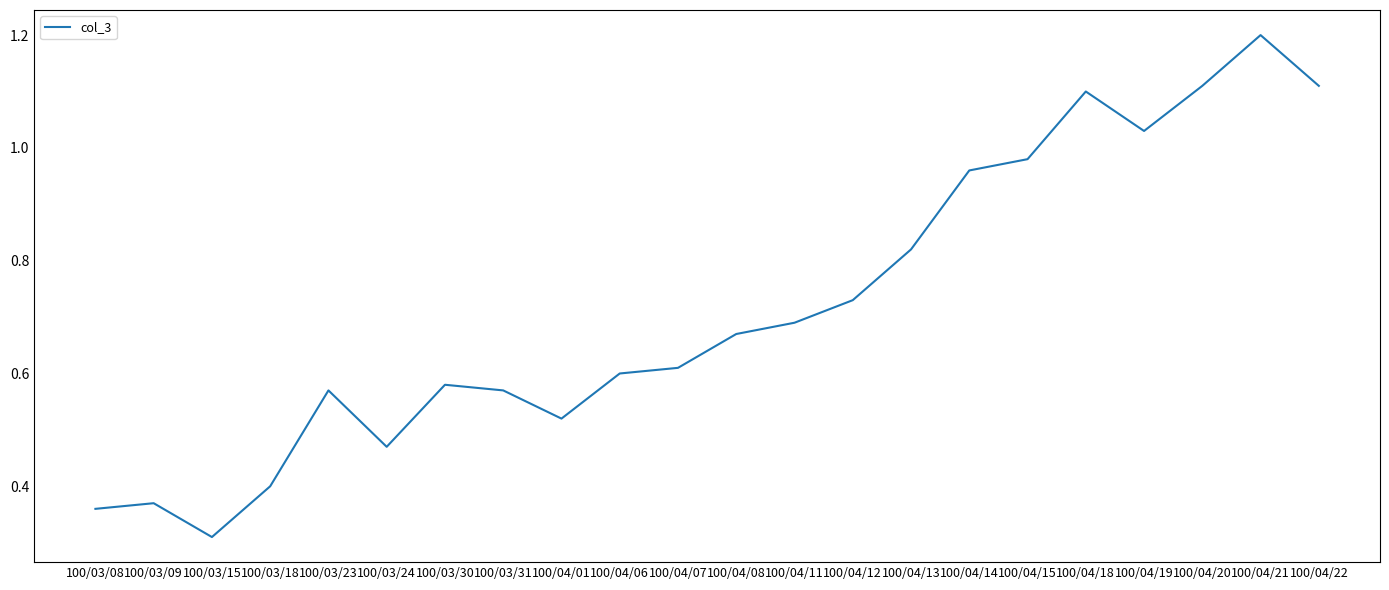

Is it true that the value at 100/04/12 is 1.0?

False